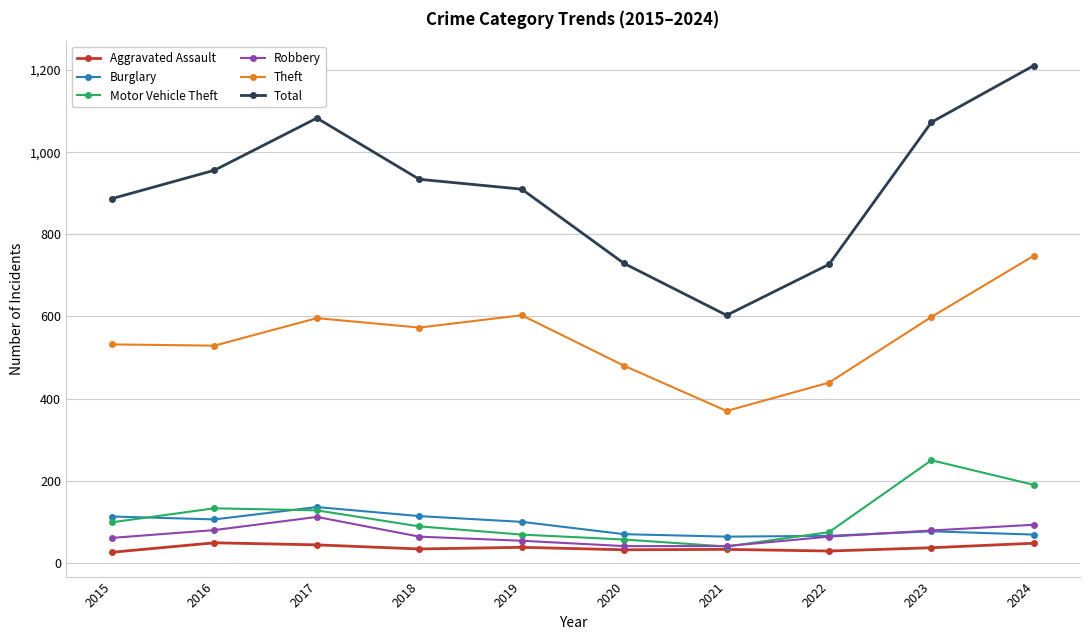

What is the approximate value of Theft at 2015?

532